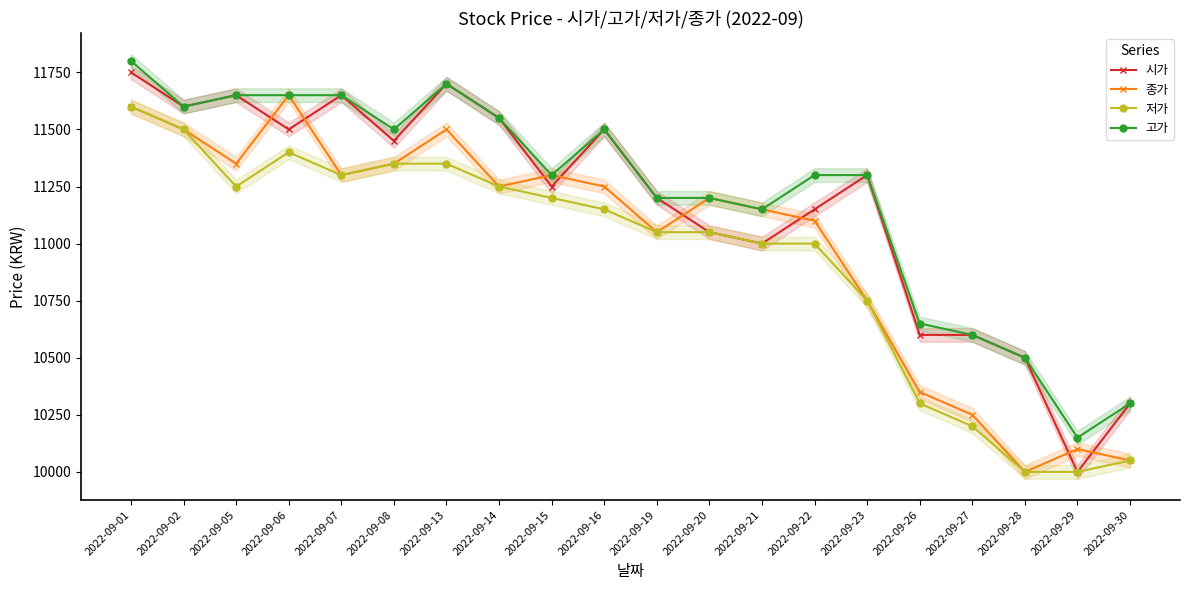

What is the average value of the 저가 series?

10938